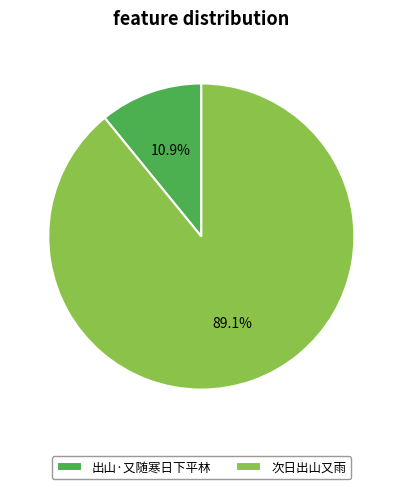

Rank the categories by value from highest to lowest.

次日出山又雨, 出山·又随寒日下平林